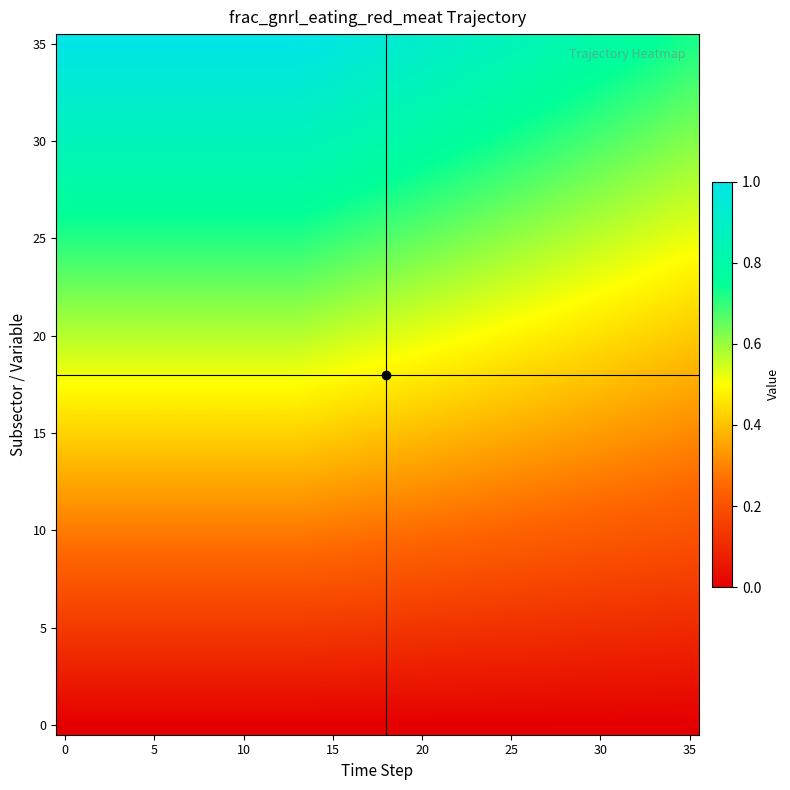

What is the greatest value displayed?

1.0